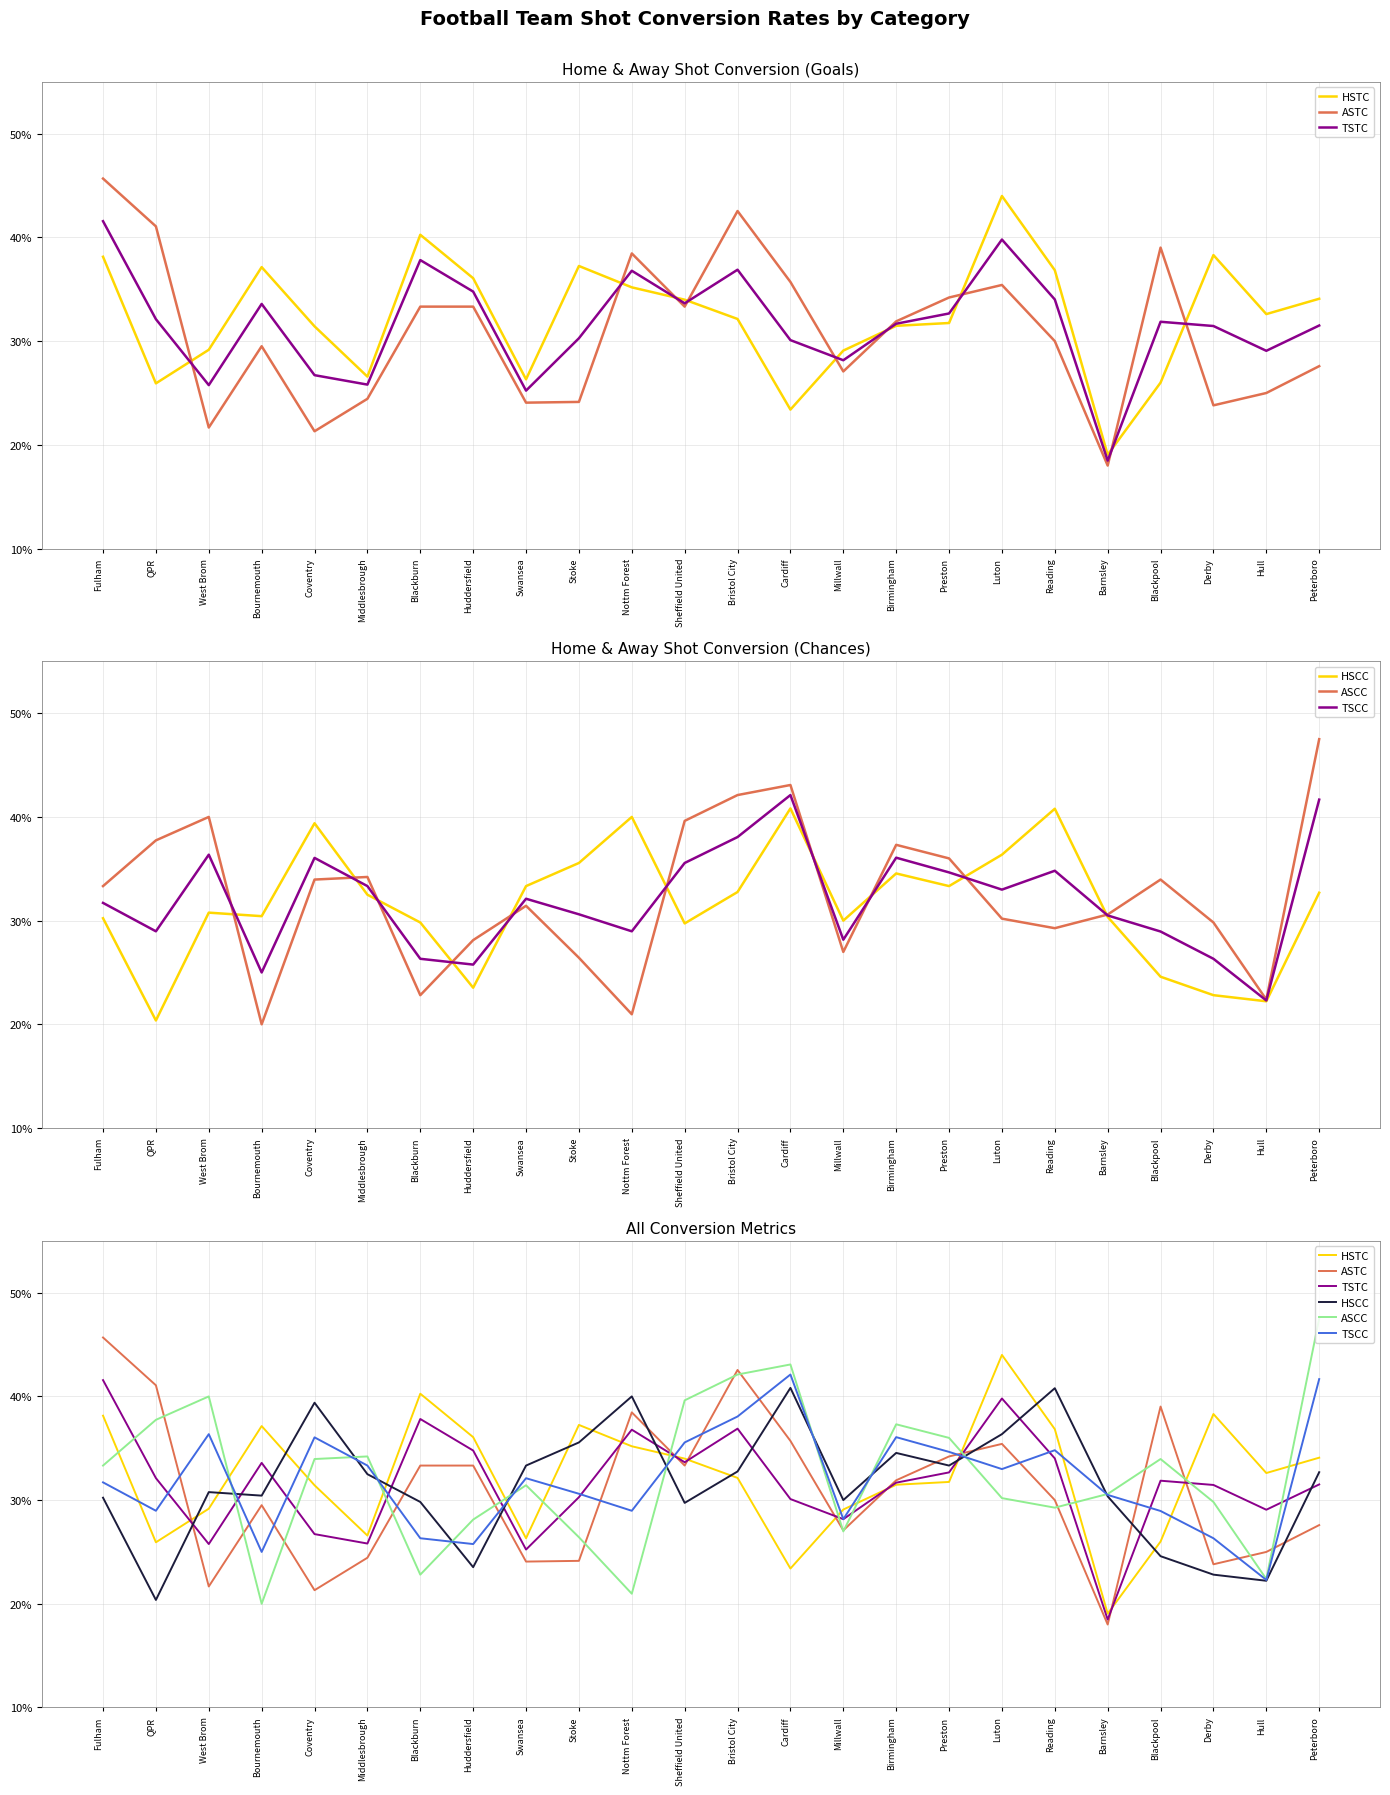

Which series has the widest spread of values?

ASTC